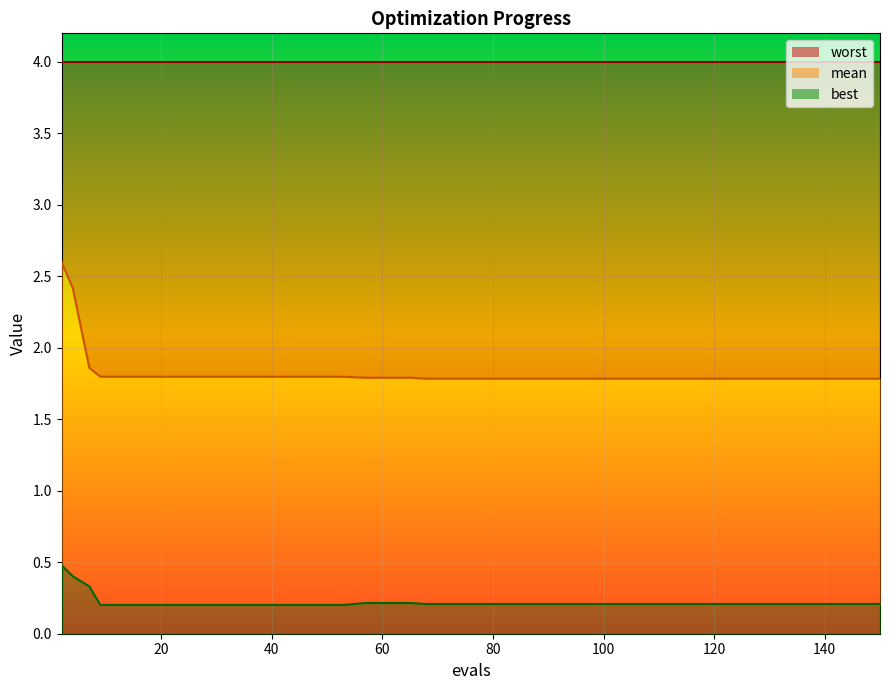

How many best values are between 0 and 1?

40